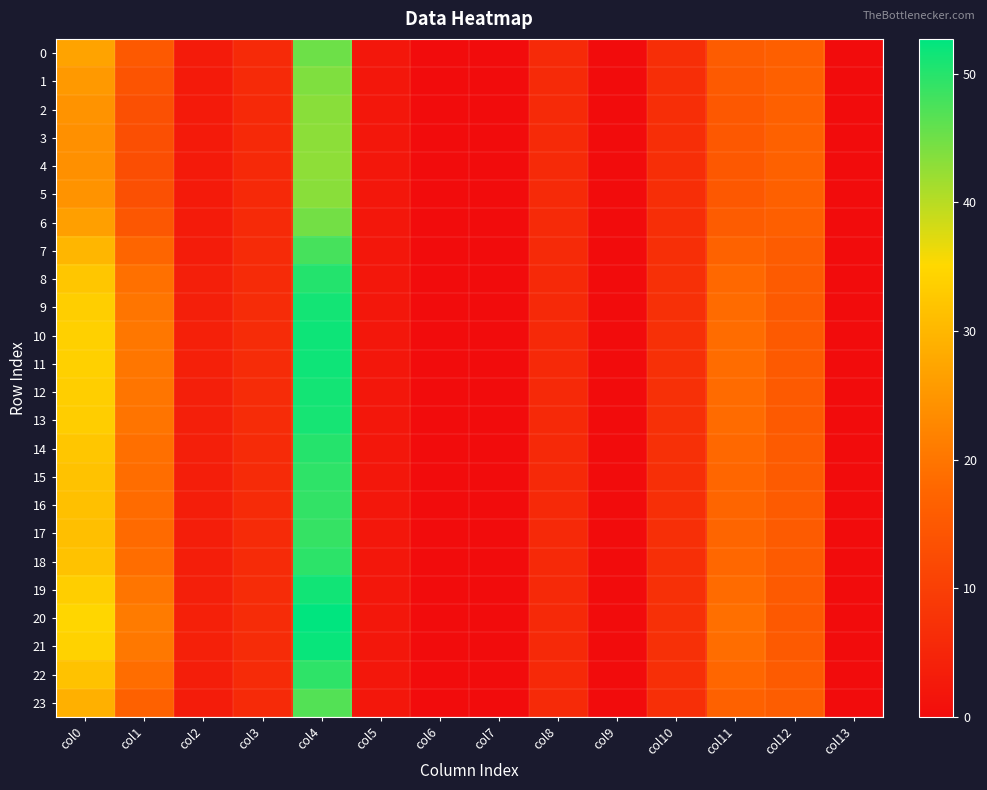

What is the spread (max minus min) of values at col5?

0.1